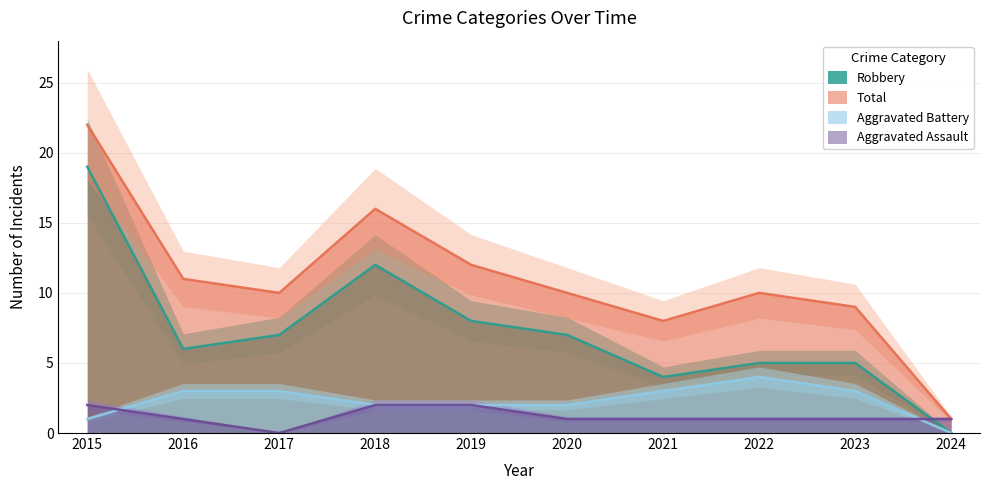

Between 2023 and 2018, which is larger?

2018